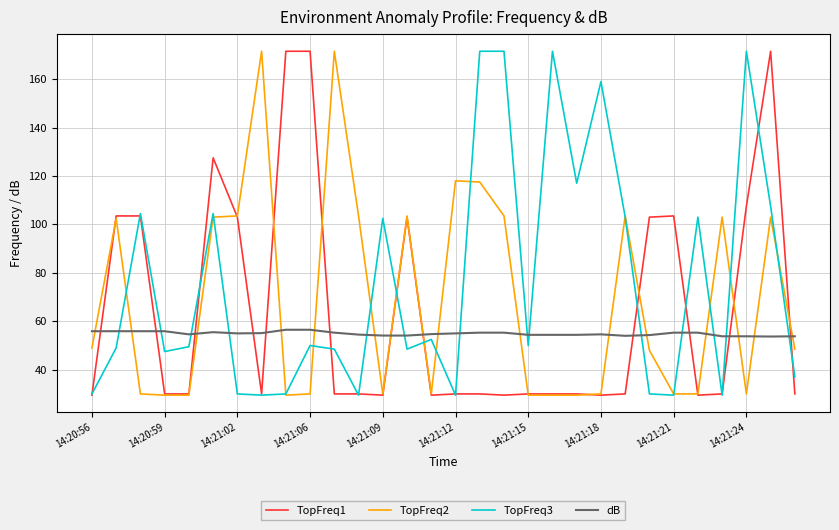

Rank the series by their average value, from lowest to highest.

dB, TopFreq1, TopFreq2, TopFreq3